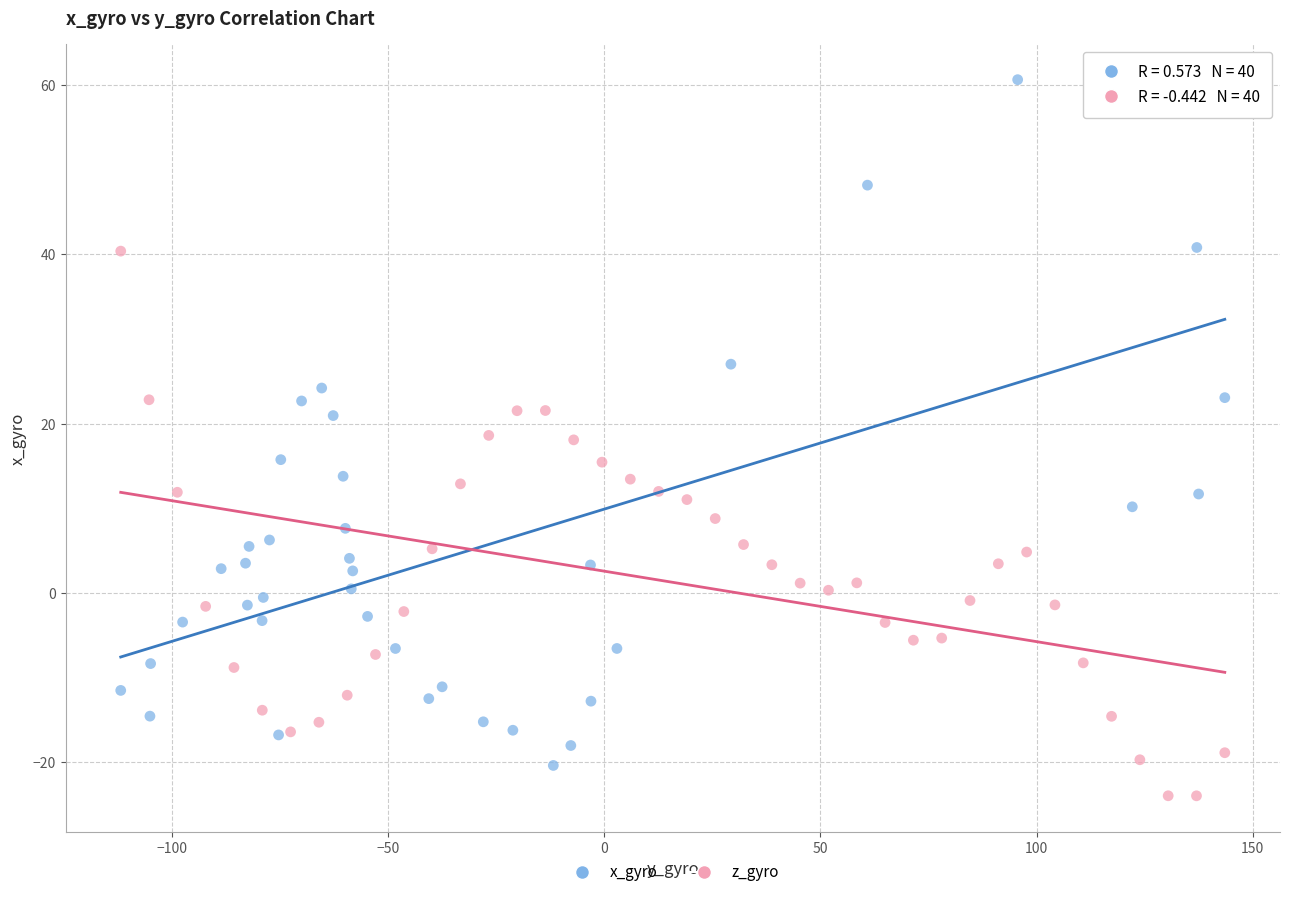

Which series has the largest Y range (max minus min)?

x_gyro